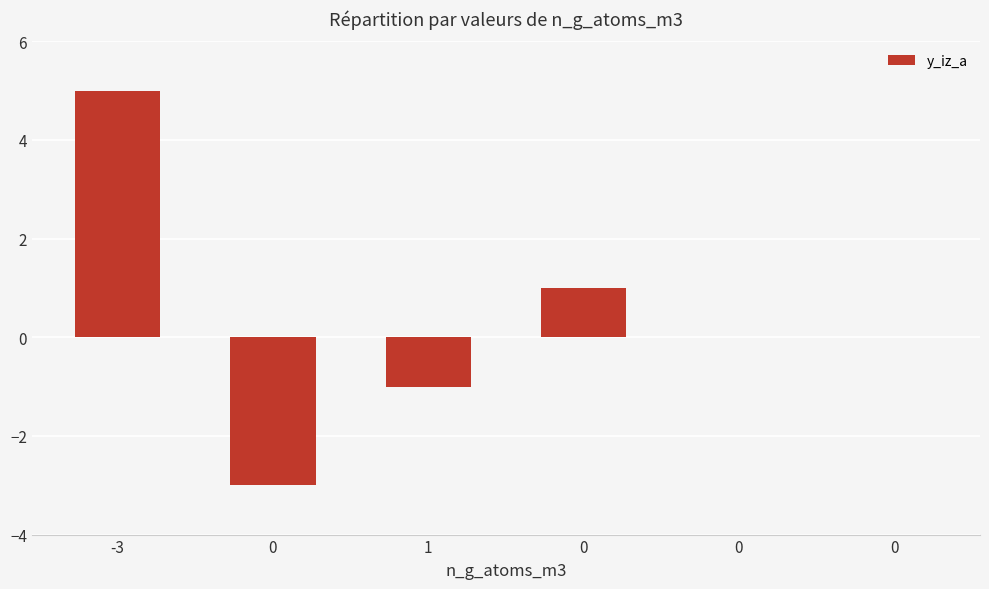

What value does the data have at 0?

1